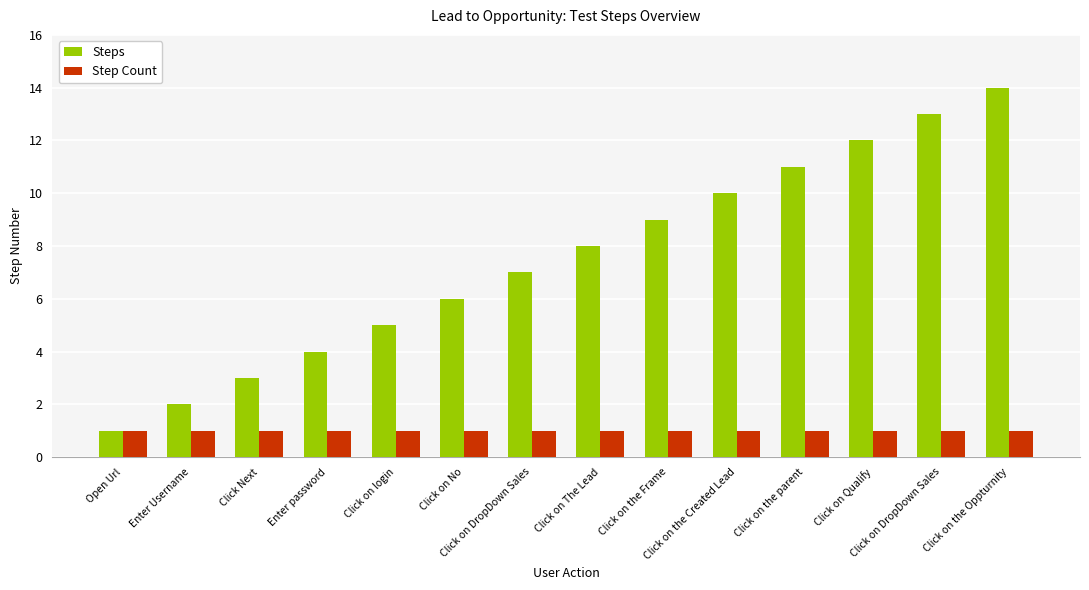

What is the label of the 10th bar from the right?

Click on login